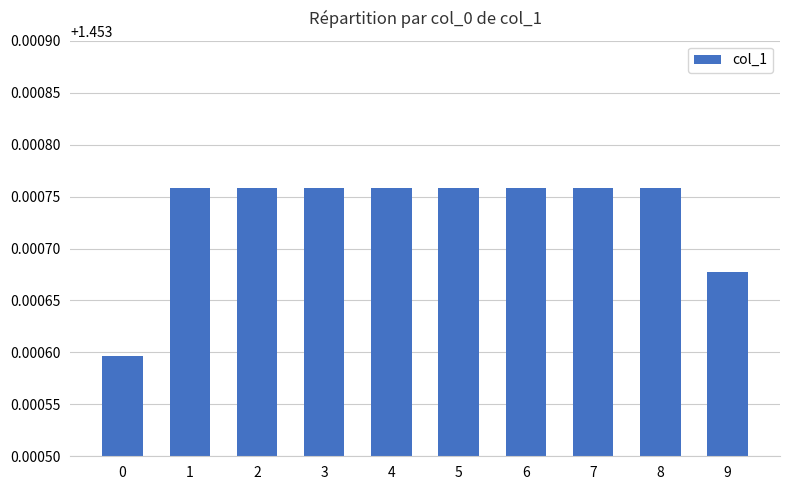

Is it true that the value at 4 is 2.3?

False